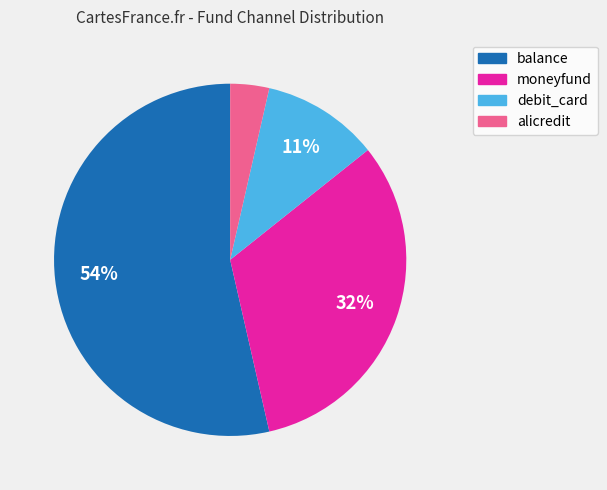

To the nearest percent, what portion does debit_card represent?

11%